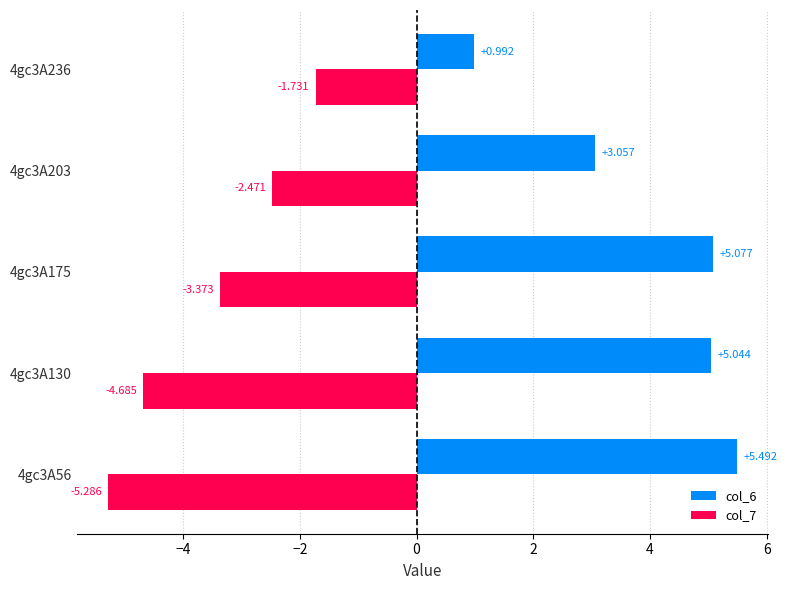

Is the value of col_6 at 4gc3A236 greater than the value of col_7 at 4gc3A175?

Yes